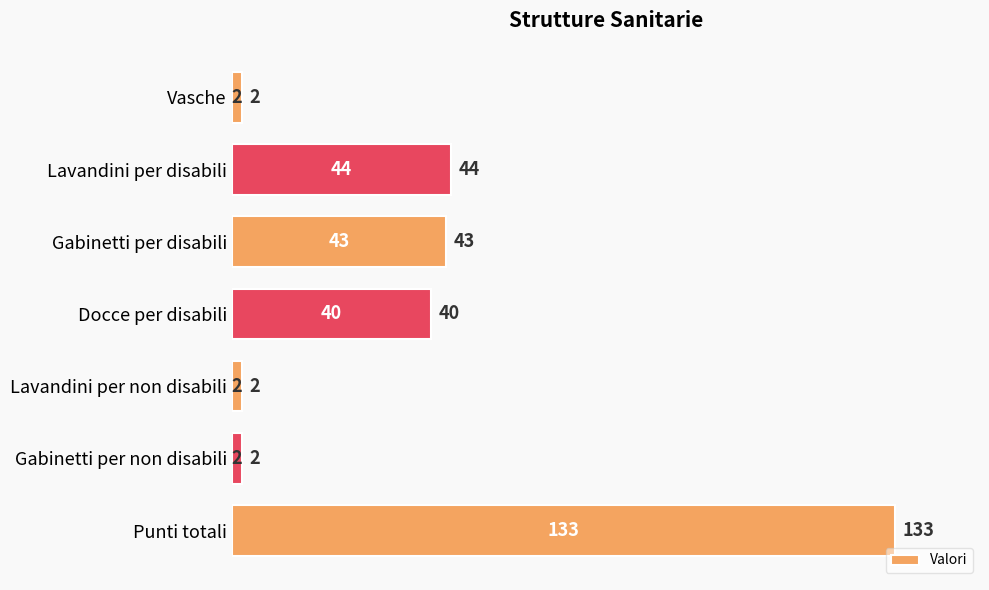

What is the value of the 2nd bar from the top?

44